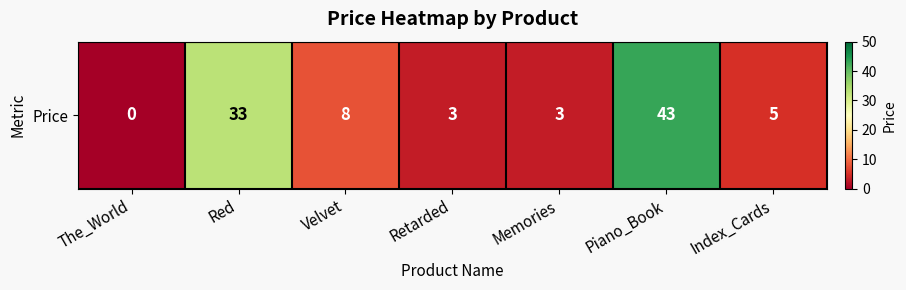

At which category does the chart reach its minimum across all series?

The_World